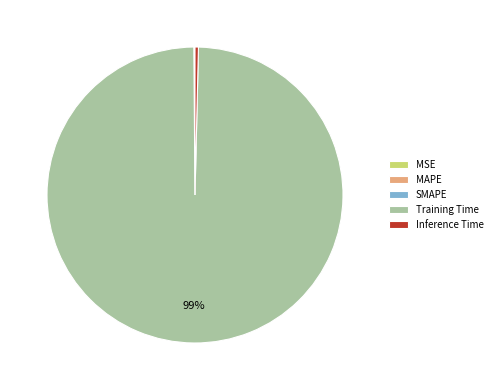

Does any single category account for the majority?

Yes